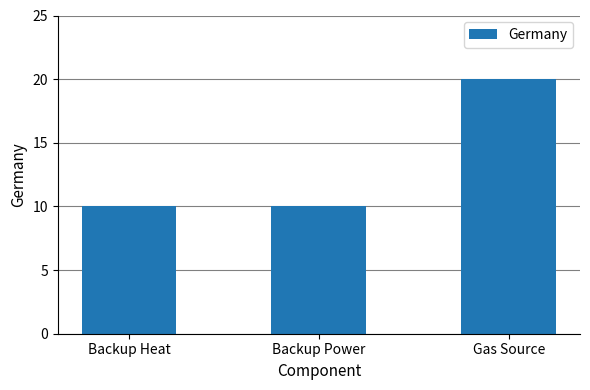

What is the label of the 1st bar from the right?

Gas Source